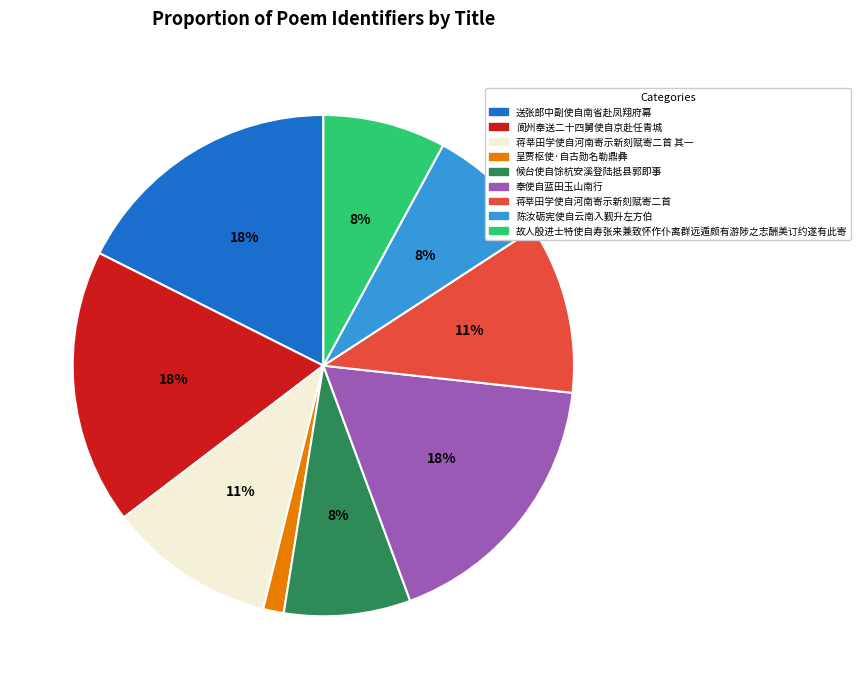

Is there a majority slice in this chart?

No